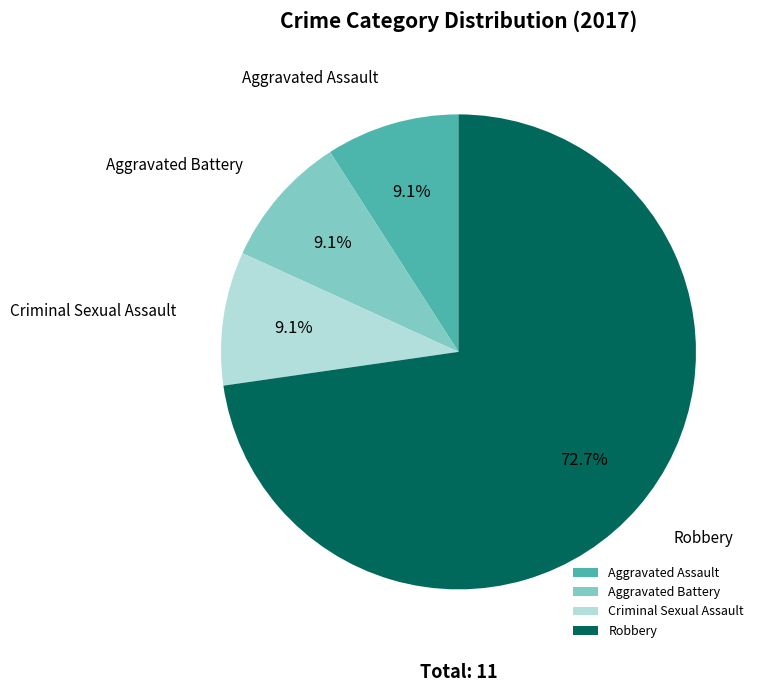

To the nearest percent, what is the difference between the largest and smallest slice percentages?

64%